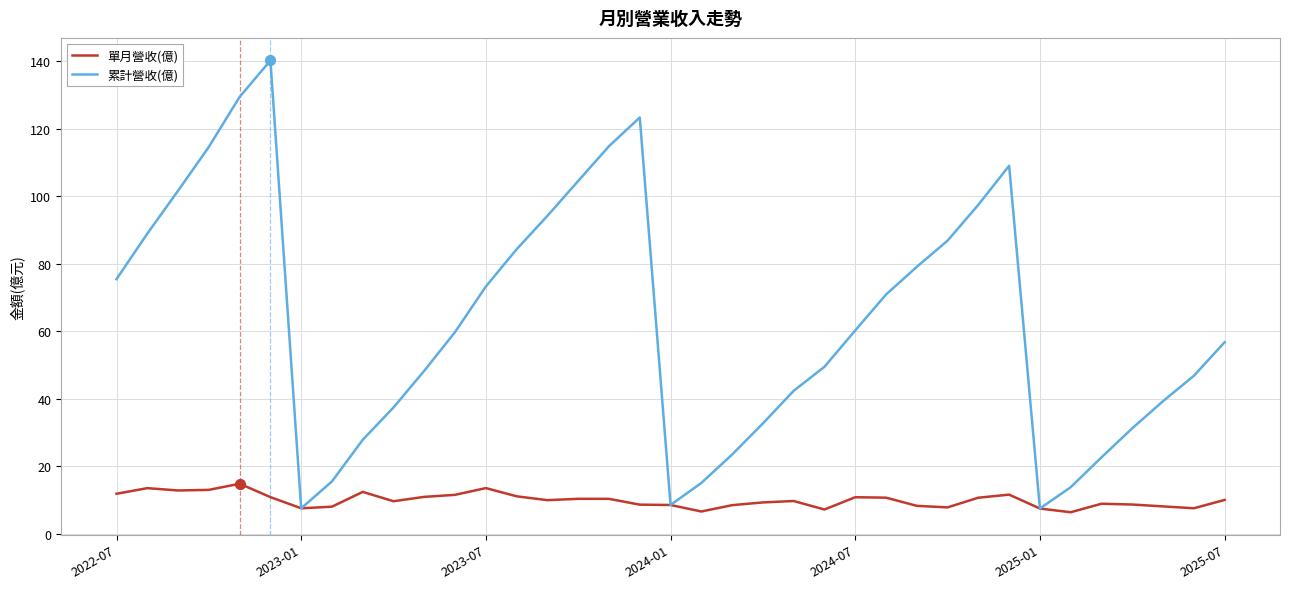

Which series has the largest total across all categories?

累計營收(億)